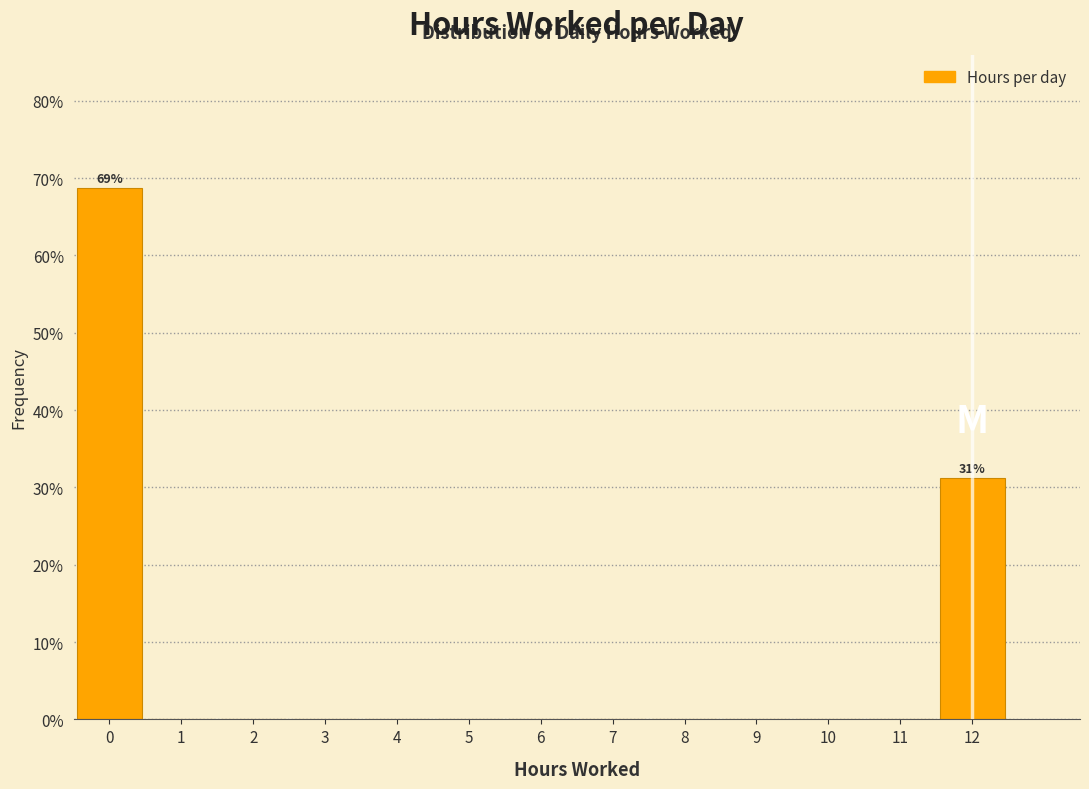

Over which range of the x-axis is the bar tallest?

-0.5 to 0.5